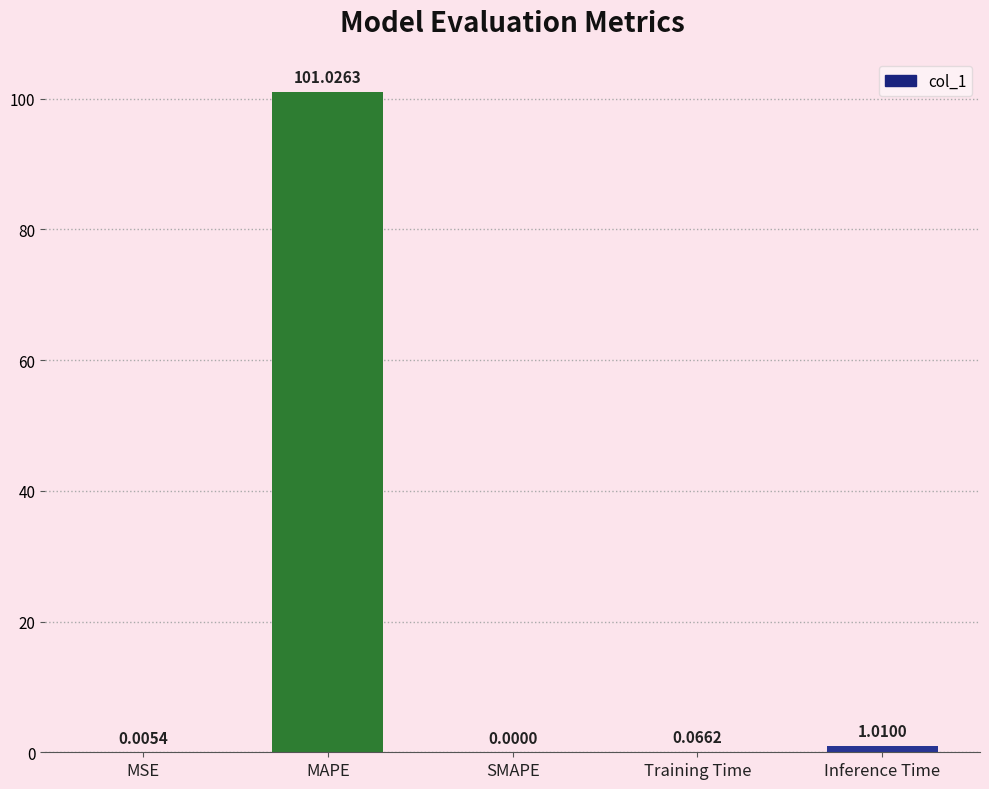

What is the sum of all values?

102.1